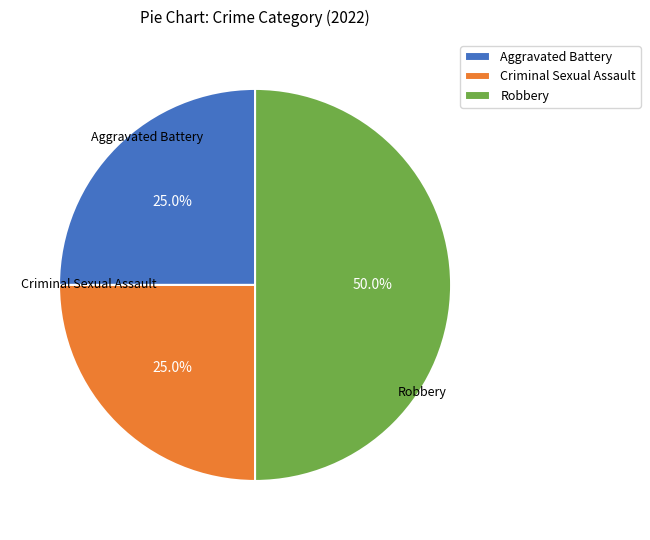

Which category has the biggest portion of the pie?

Robbery